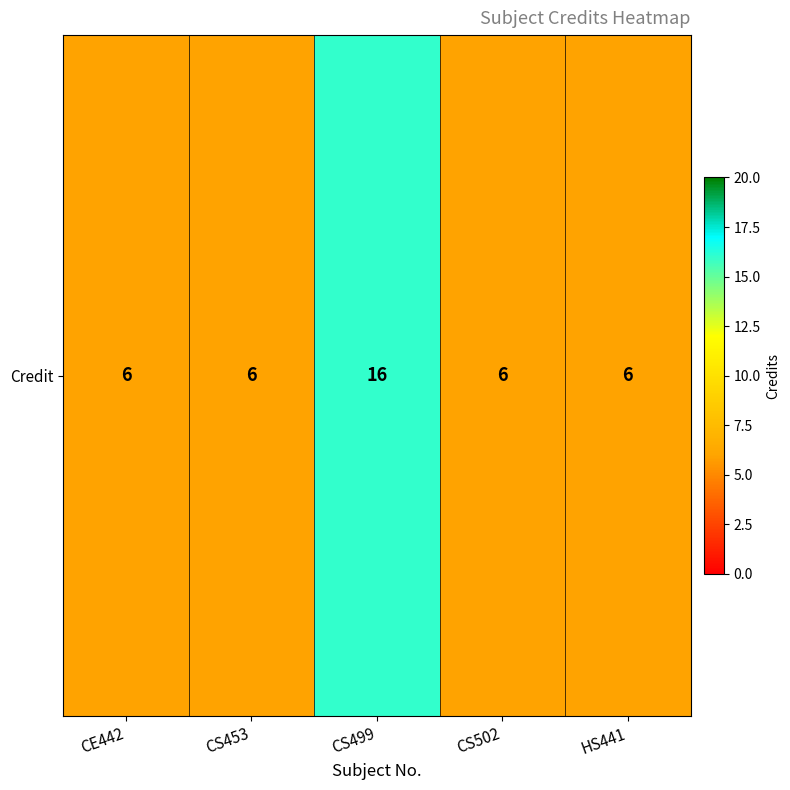

Reading left to right, extract all data points from this chart.

6	6	16	6	6